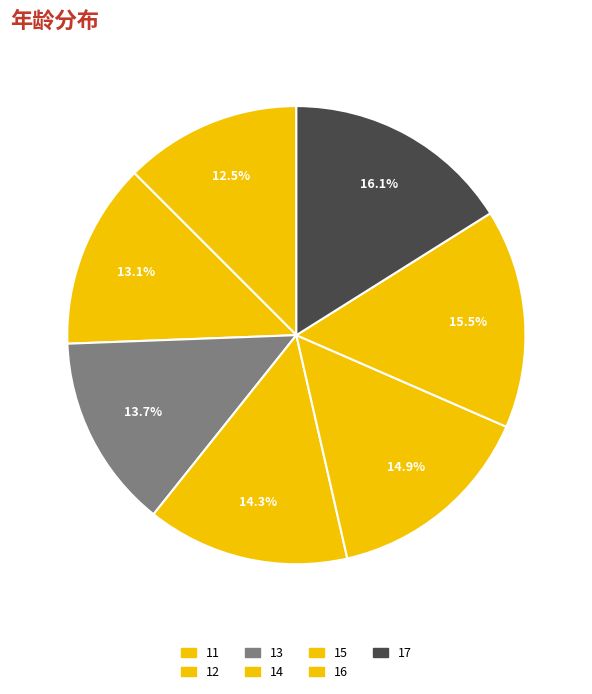

How many segments does this pie chart have?

7